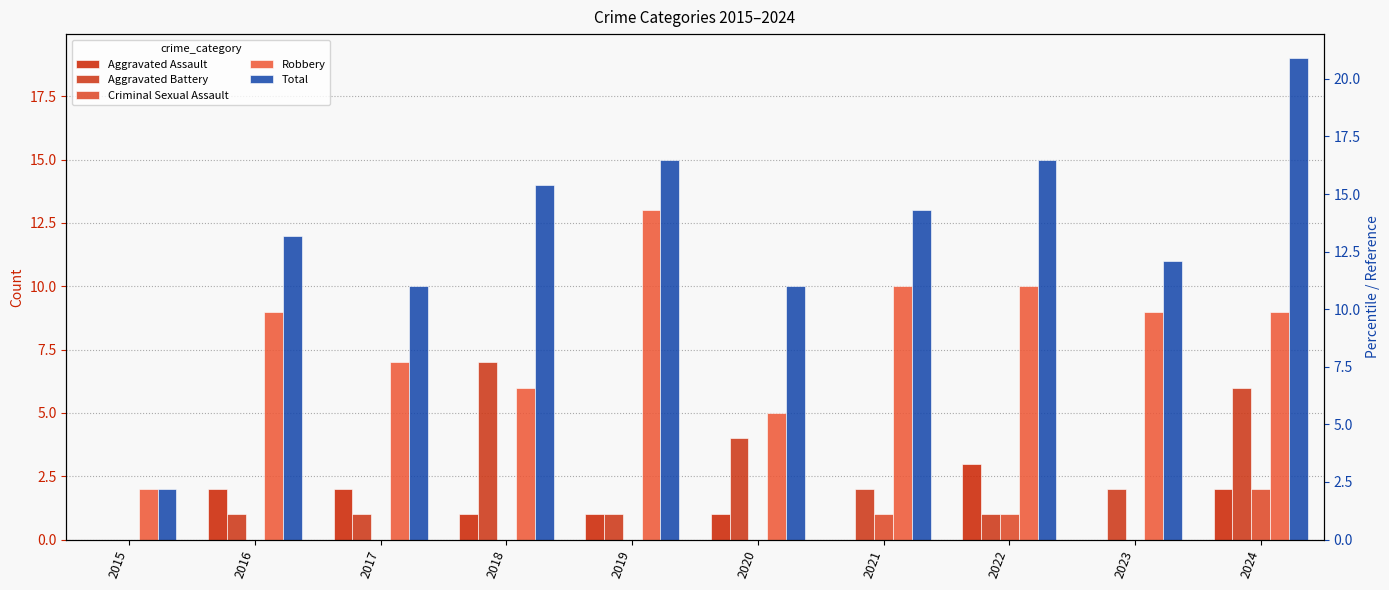

What is the difference between the maximum and second lowest values in the Total series?

9